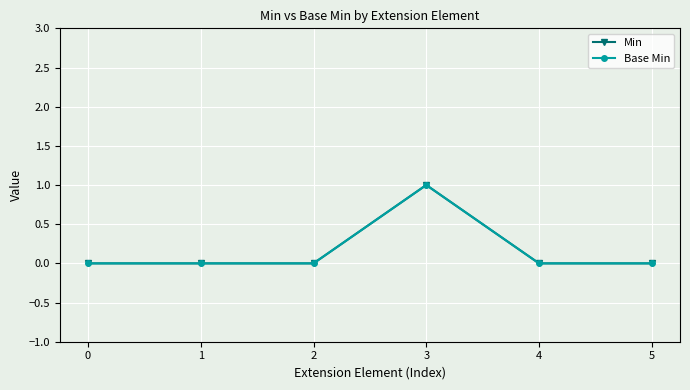

Does the chart have visible grid lines?

Yes